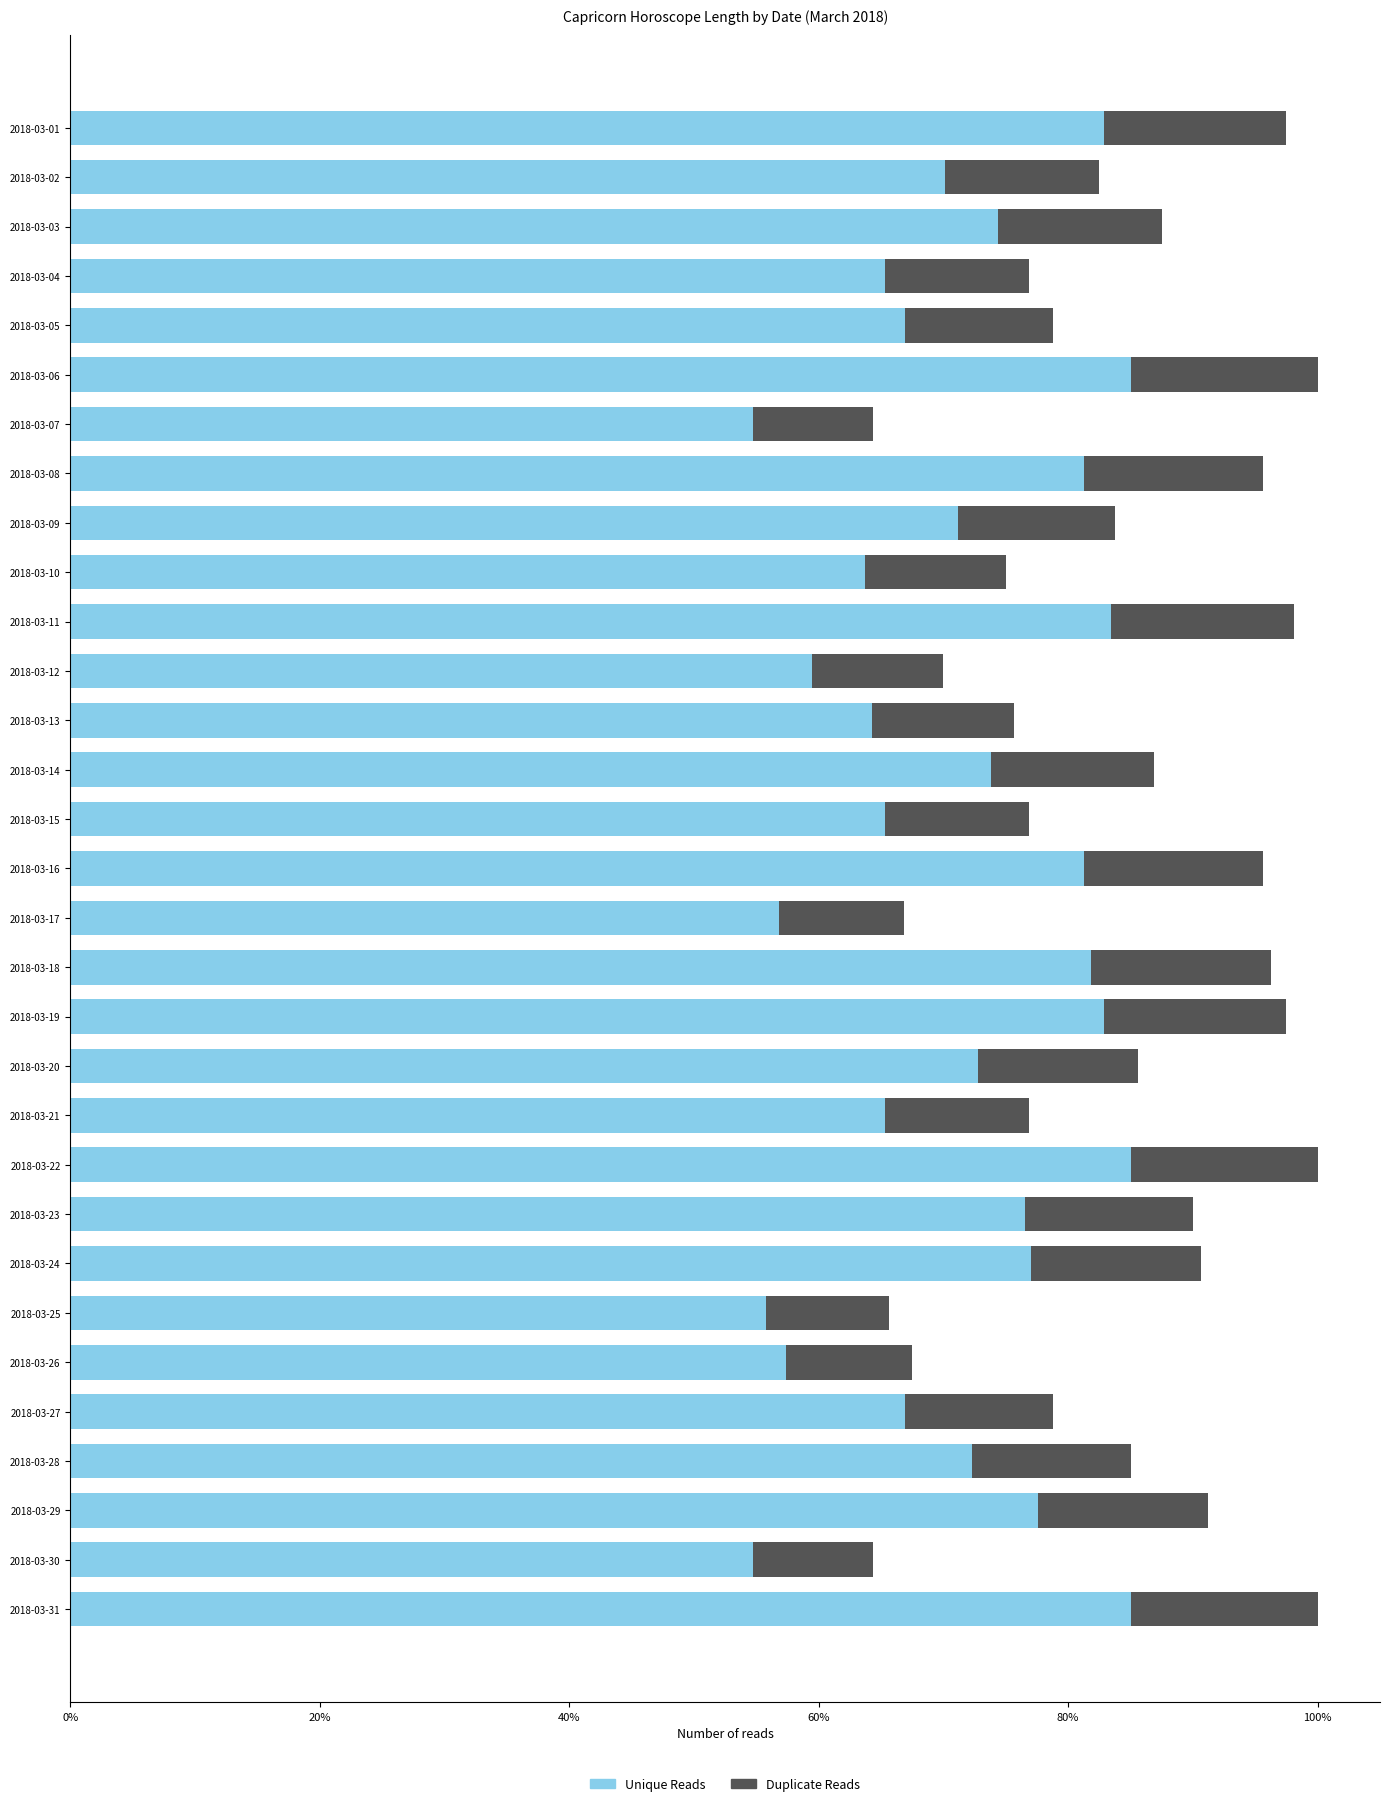

Reading left to right, extract all data points from this chart.

Unique Reads: 0.8	0.7	0.7	0.7	0.7	0.8	0.5	0.8	0.7	0.6	0.8	0.6	0.6	0.7	0.7	0.8	0.6	0.8	0.8	0.7	0.7	0.8	0.8	0.8	0.6	0.6	0.7	0.7	0.8	0.5	0.8
Duplicate Reads: 0.1	0.1	0.1	0.1	0.1	0.2	0.1	0.1	0.1	0.1	0.1	0.1	0.1	0.1	0.1	0.1	0.1	0.1	0.1	0.1	0.1	0.2	0.1	0.1	0.1	0.1	0.1	0.1	0.1	0.1	0.2